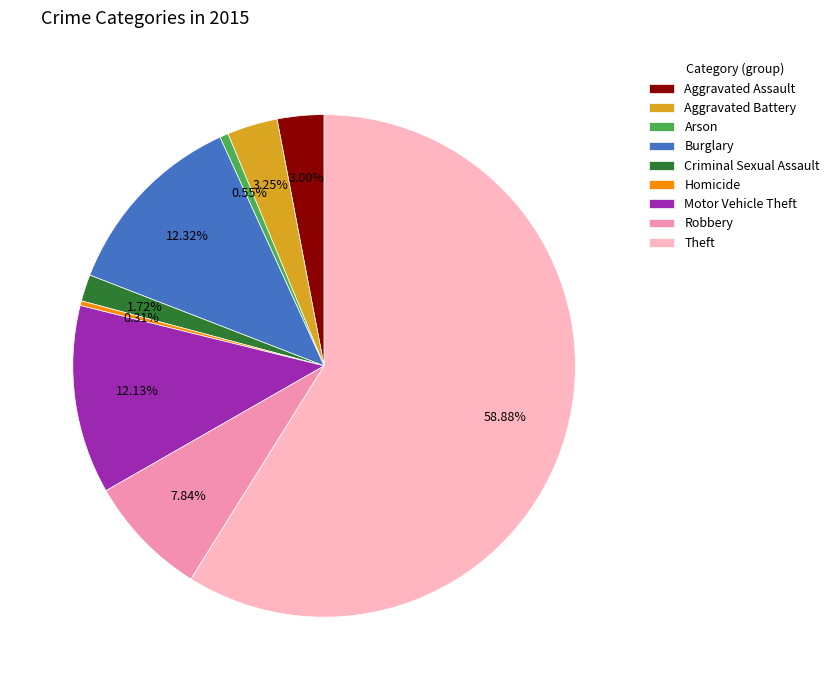

Which category accounts for the majority?

Theft